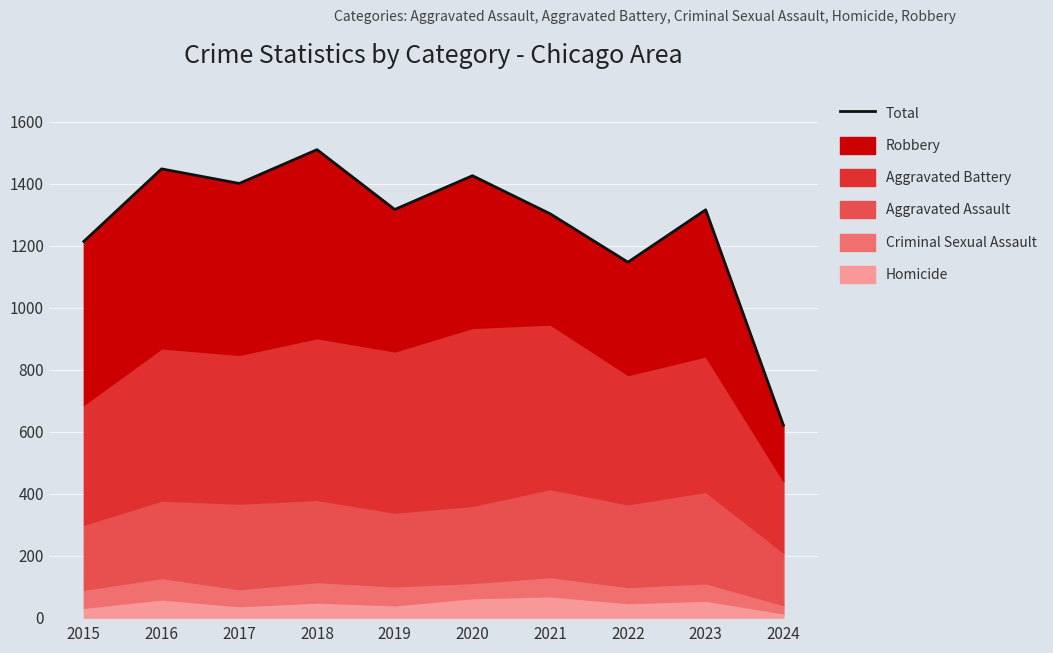

How many values exceed 1317?

4